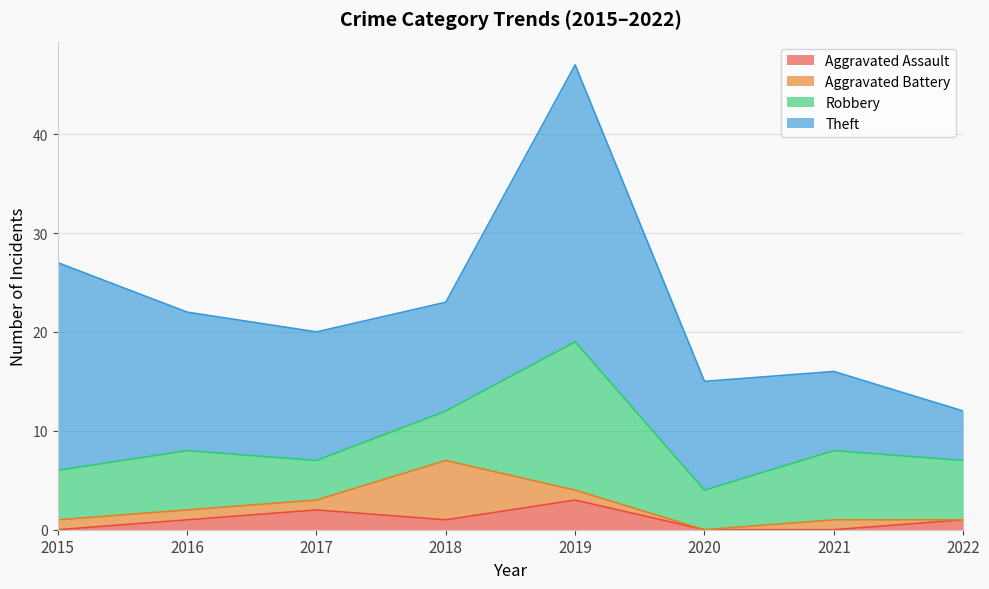

Is the value of Robbery at 2019 greater than the value of Theft at 2015?

No